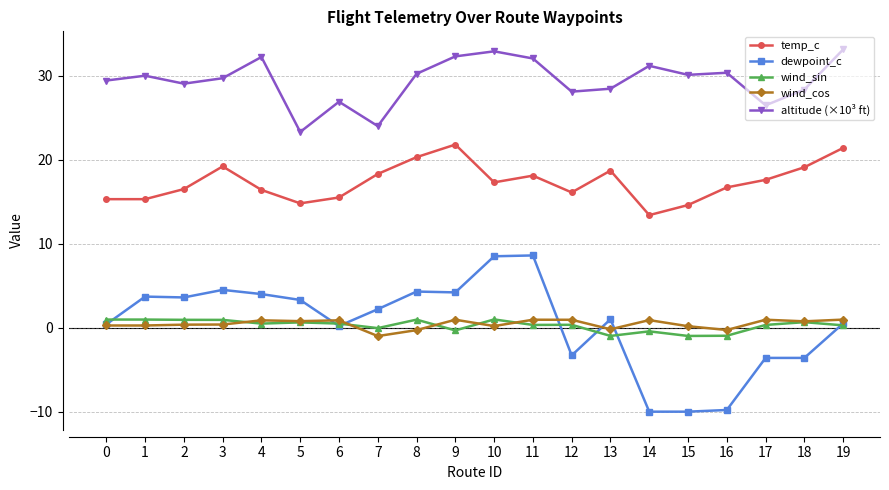

What is the value of the temp_c point at the 3rd from the left?

16.5